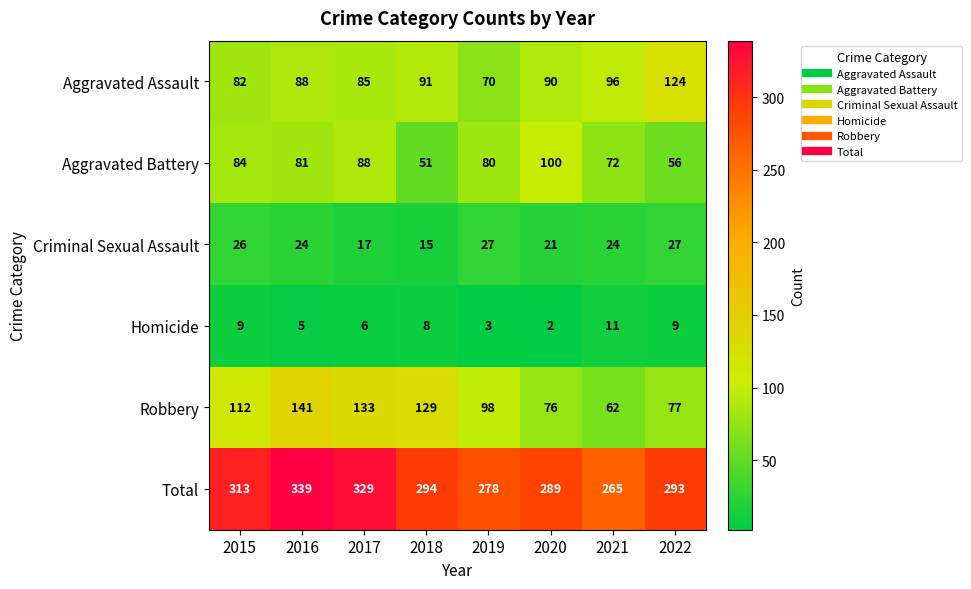

The value of Homicide at 2017 is 10. True or false?

False